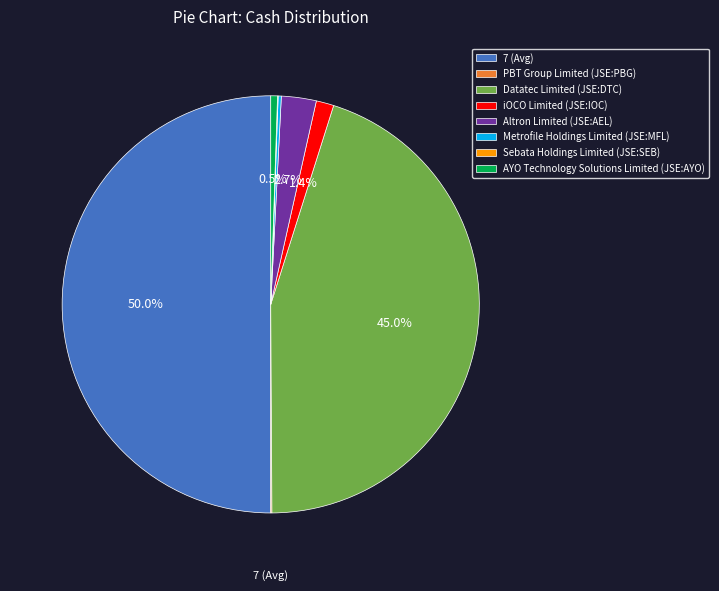

What is the largest slice in the pie chart?

7 (Avg)